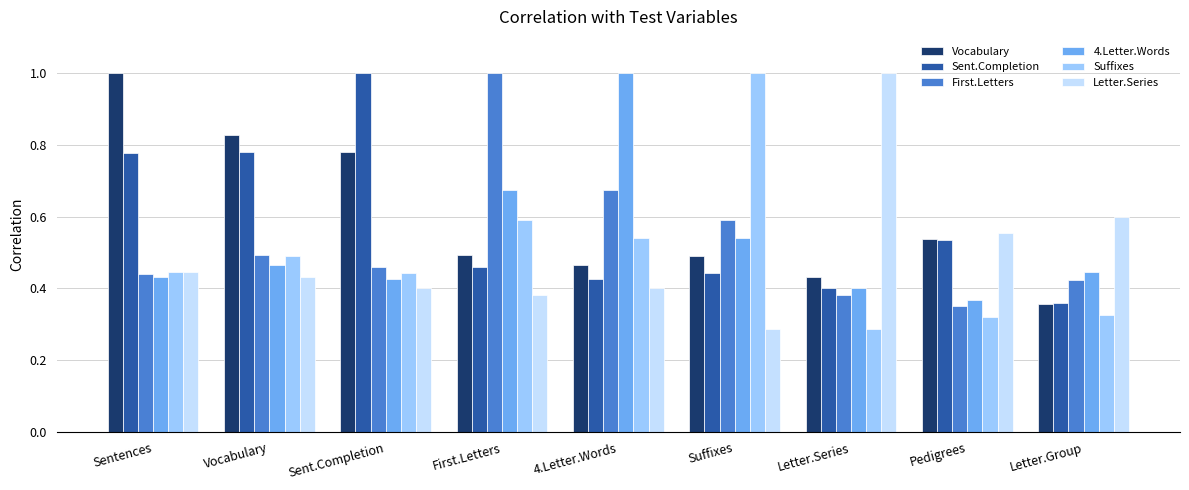

What is the total value across all series at First.Letters?

3.6